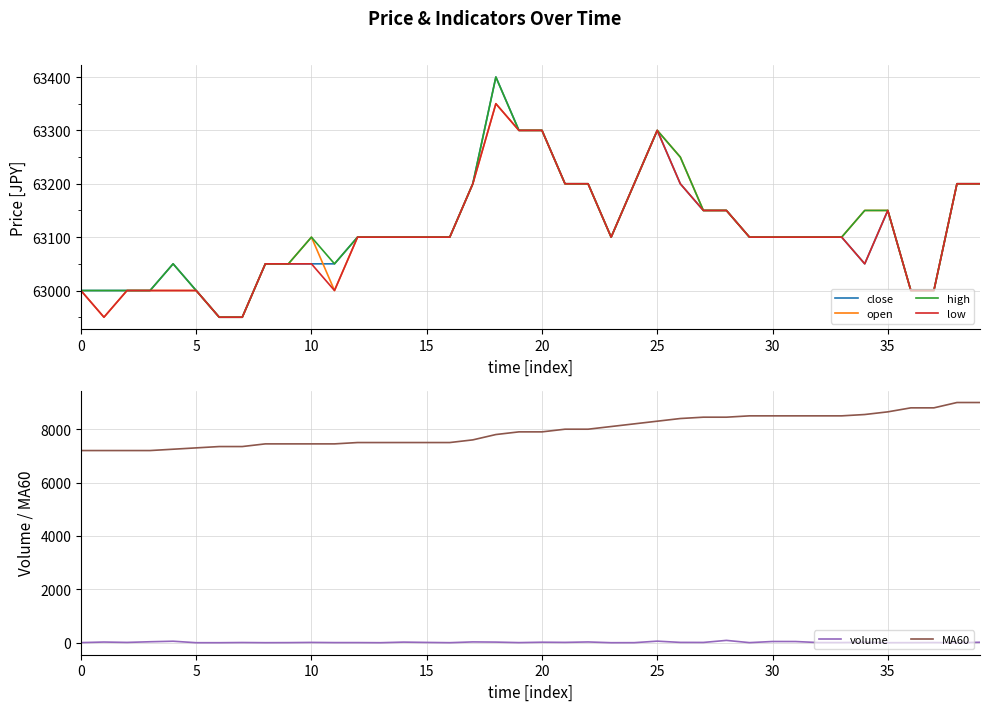

In volume, how many points are lower than both neighbors (excluding endpoints)?

13